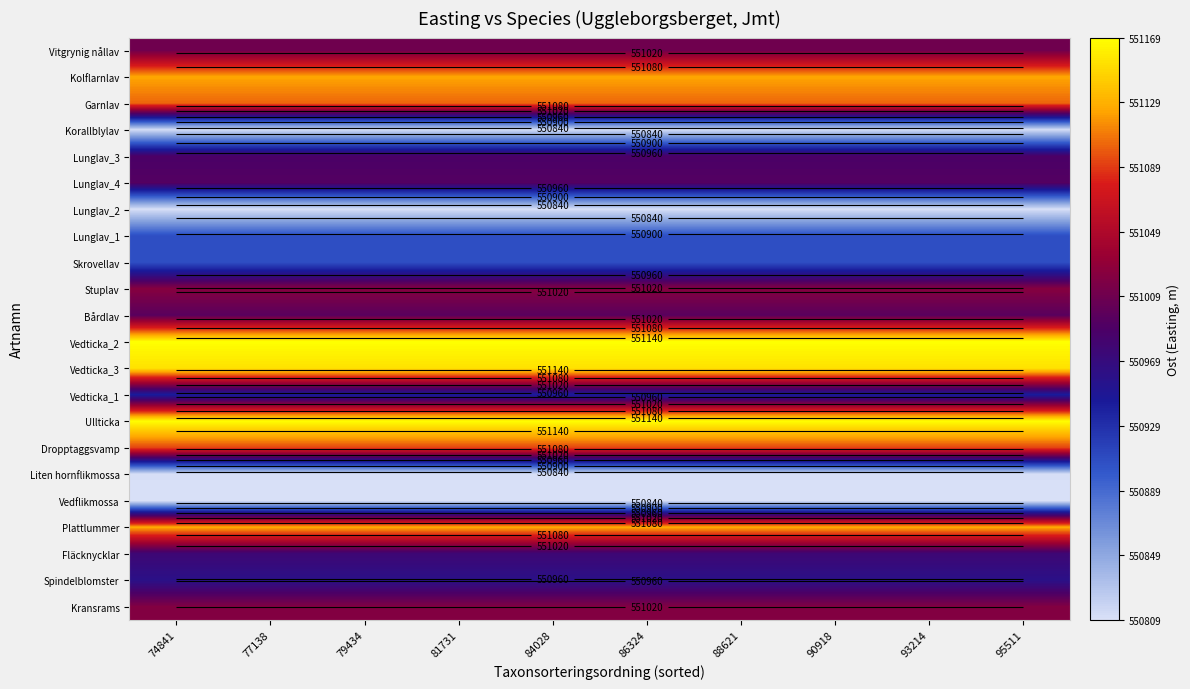

What is the minimum value for Vitgrynig nållav?

551009.9